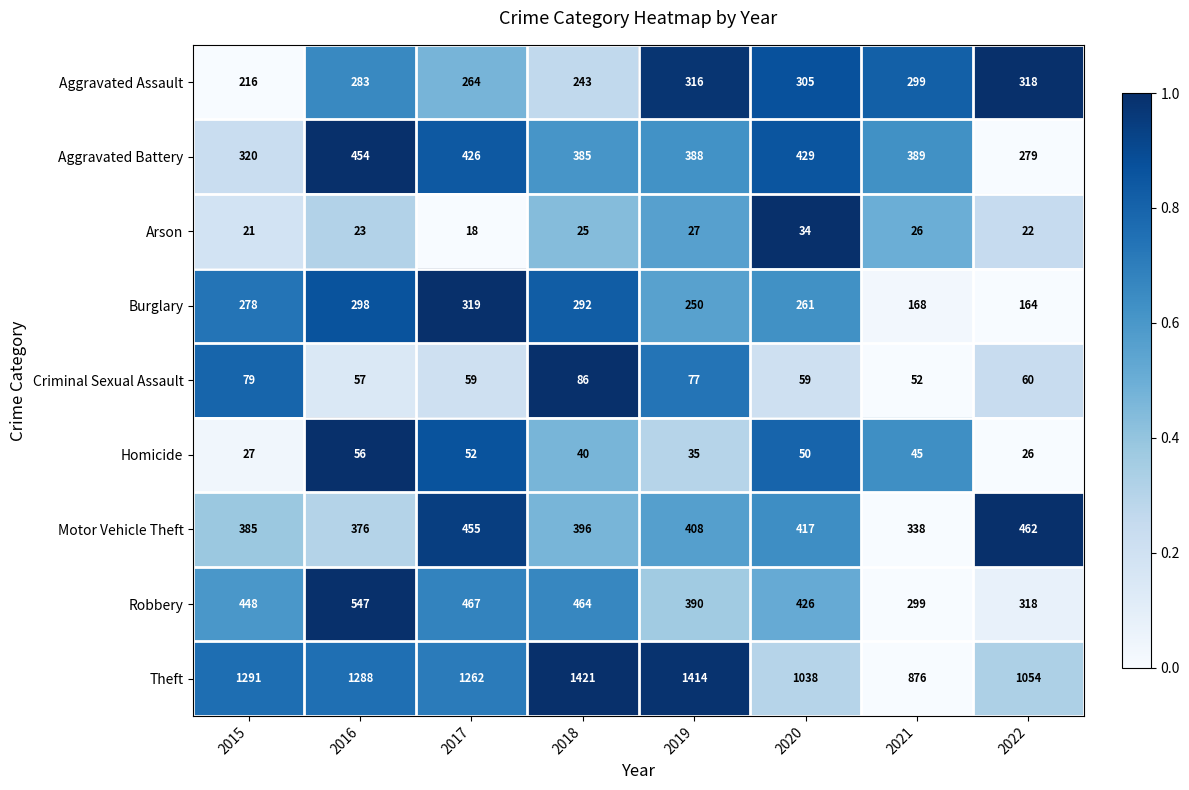

What is the difference between the maximum and minimum values in the Motor Vehicle Theft series?

124